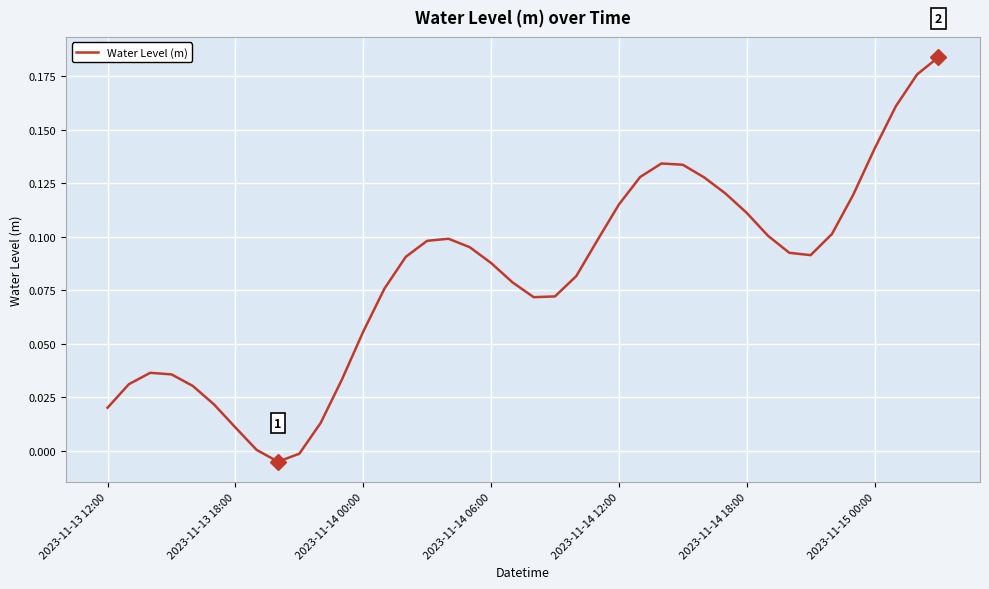

How many lines are shown in the chart?

1